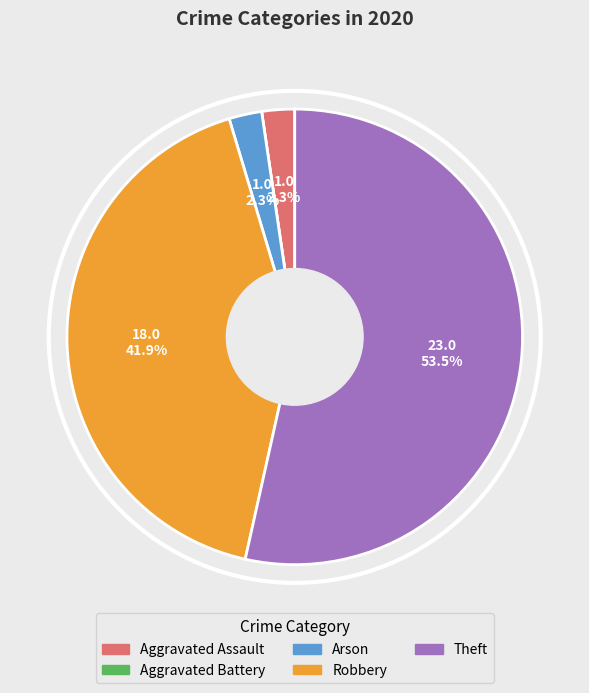

Which category accounts for the majority?

Theft